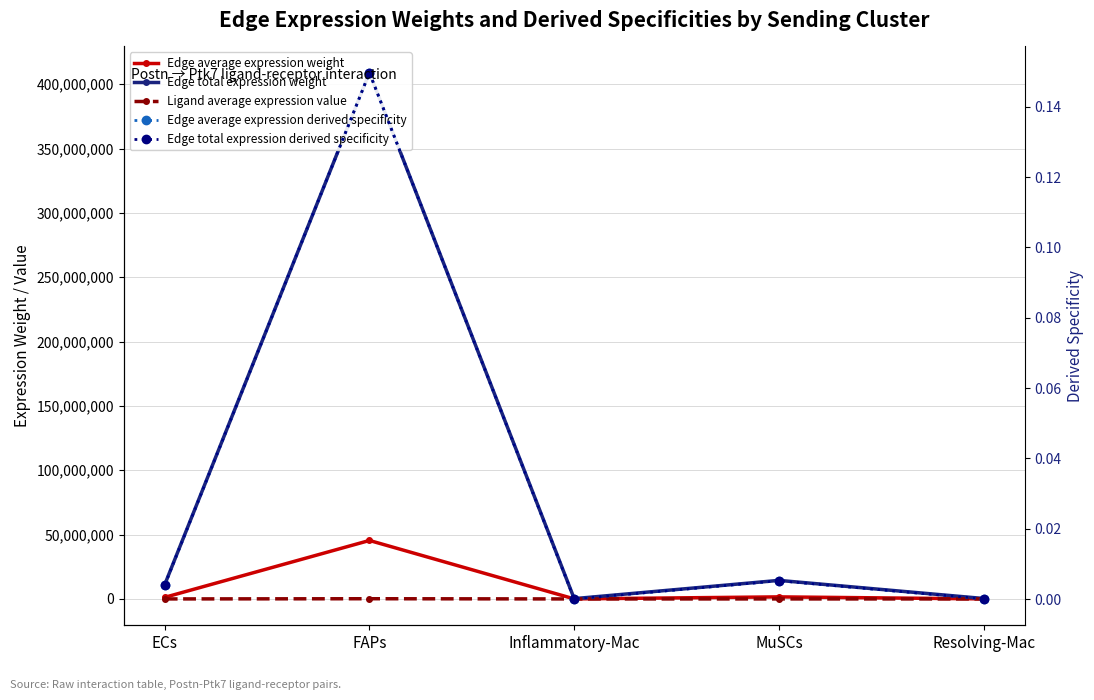

True or false: Edge total expression weight and Ligand average expression value cross at least once.

False